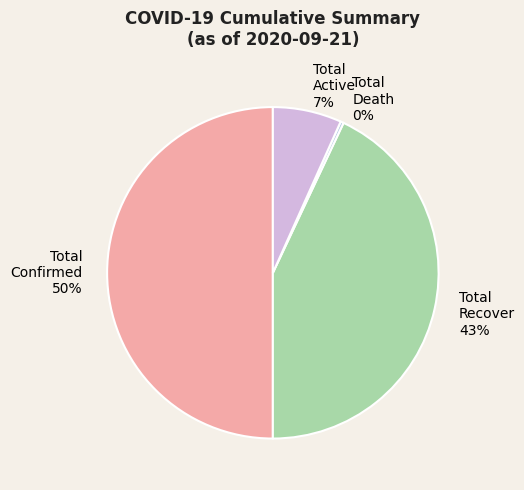

Which has a higher value, Total Confirmed 50% or Total Active 7%?

Total Confirmed 50%